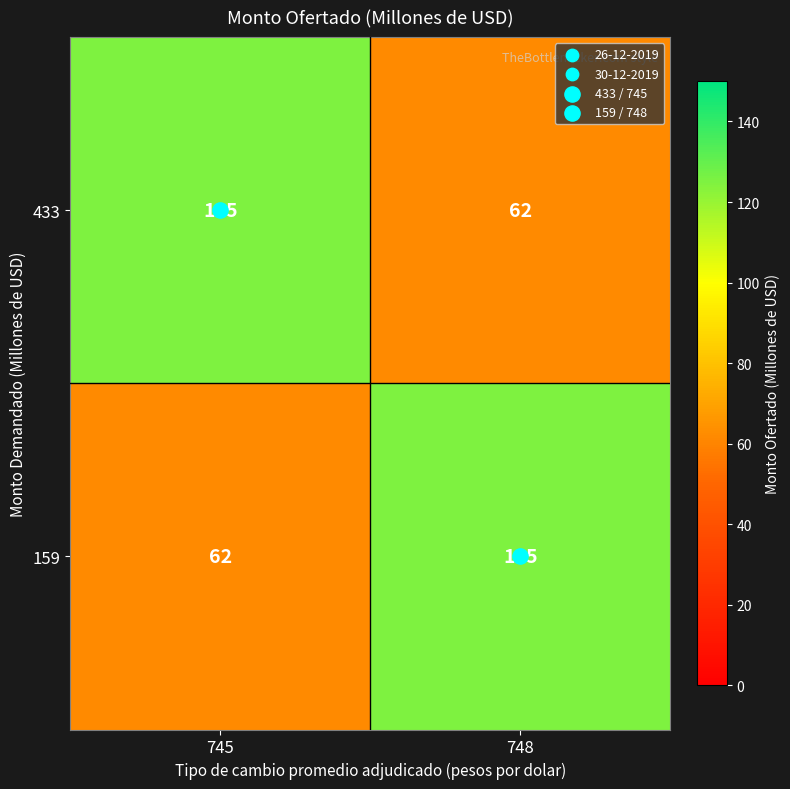

Rank the categories by 159 value from highest to lowest.

748, 745